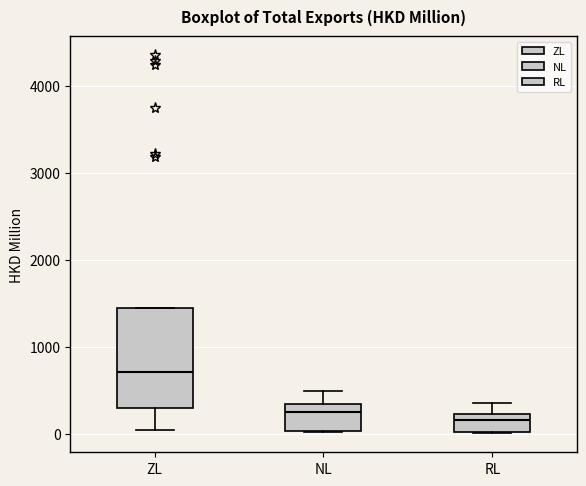

Which box has the highest median line?

ZL